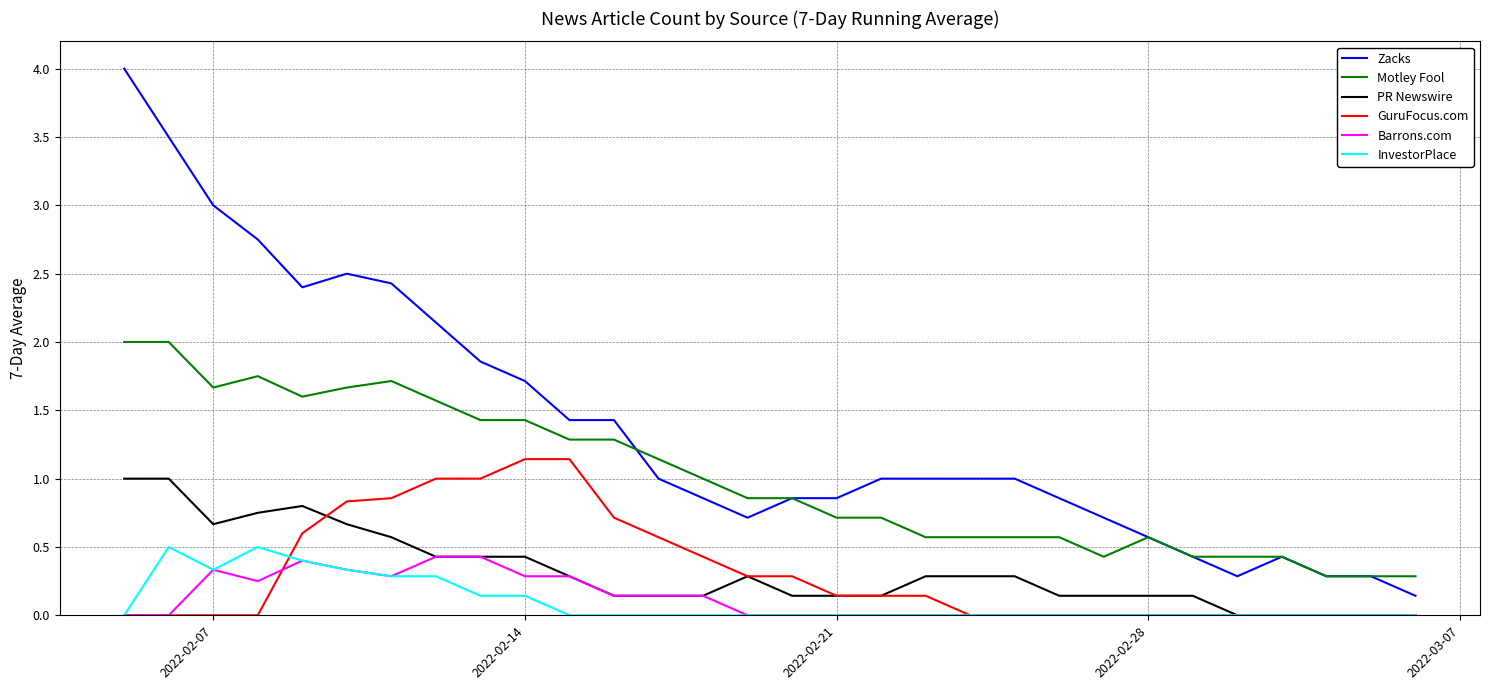

Which series has the widest spread of values?

Zacks